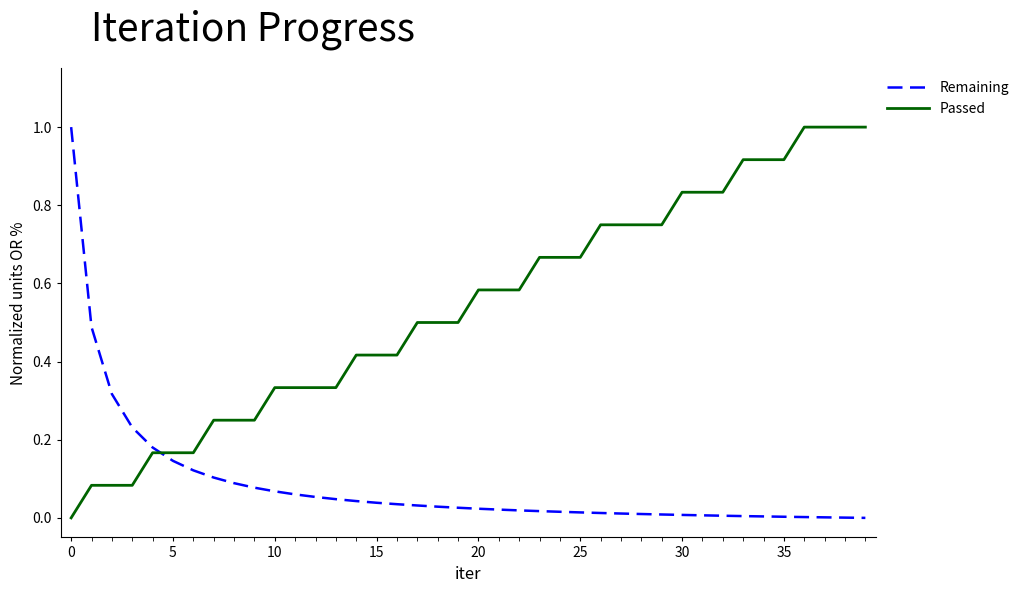

What is the maximum value shown in the chart?

1.0